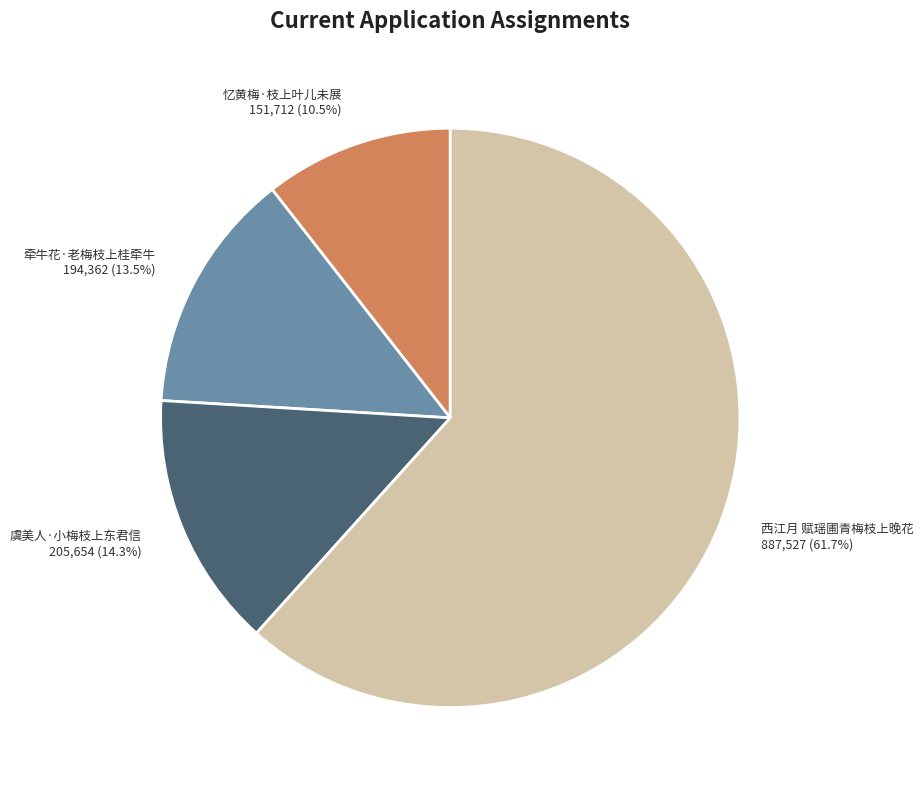

How many segments does this pie chart have?

4